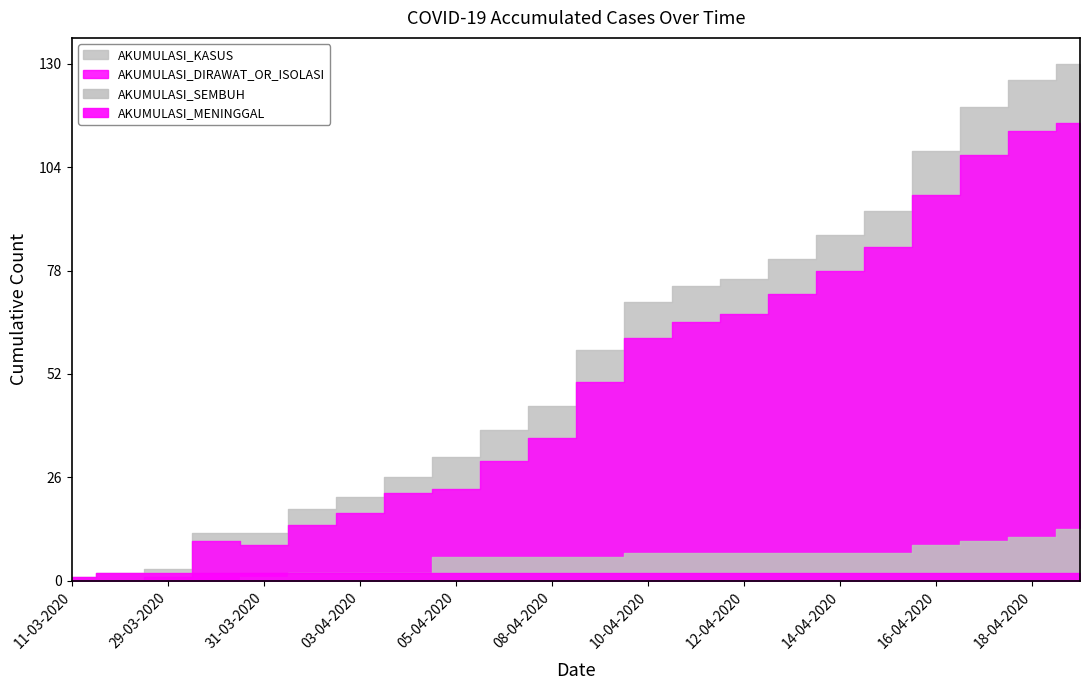

Where is AKUMULASI_MENINGGAL nearest to the value 1?

11-03-2020